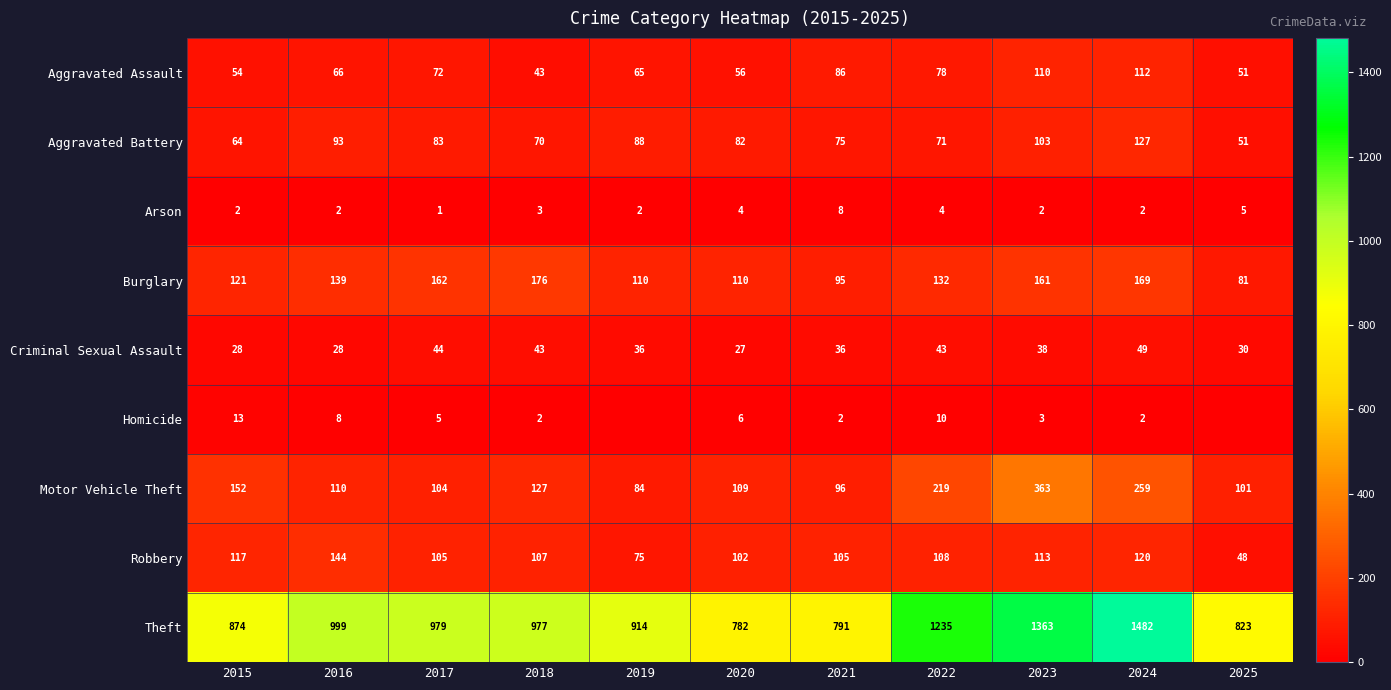

What is the highest value of the Homicide series?

13